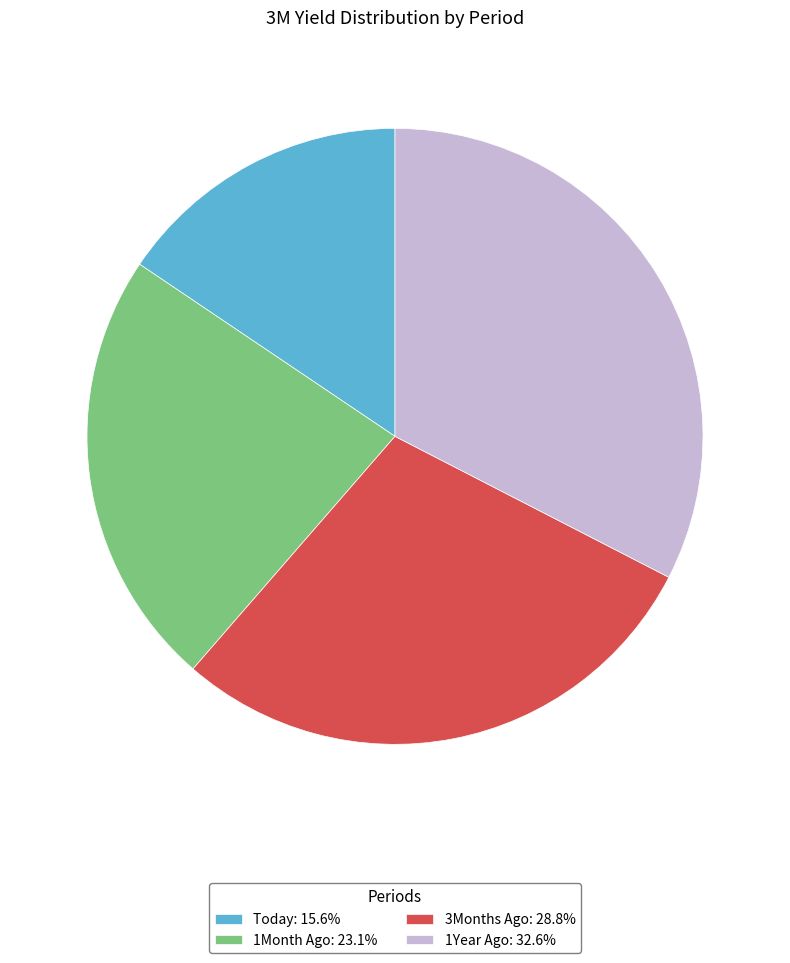

Is there any slice that represents more than half of the pie?

No